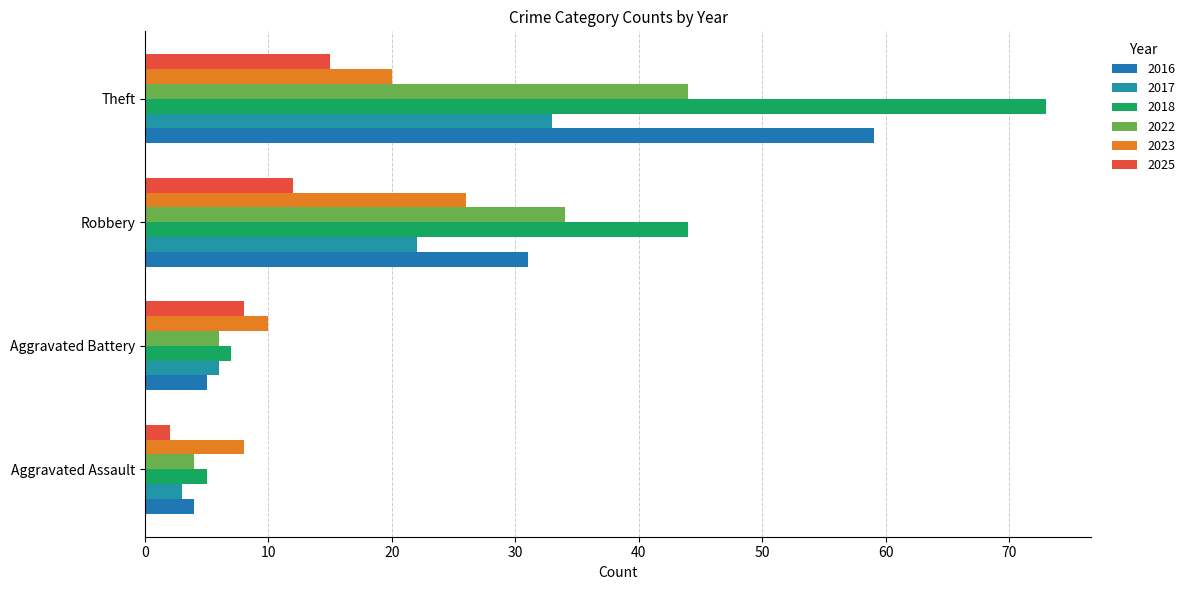

What is the spread (max minus min) of values at Aggravated Battery?

5